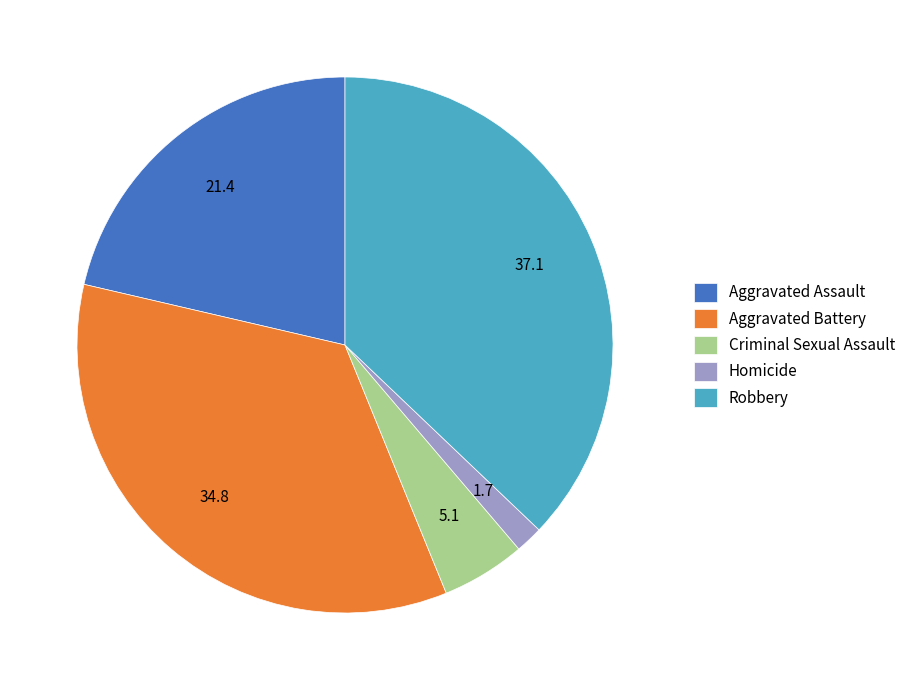

Combined, do Aggravated Battery and Homicide account for over 50%?

No